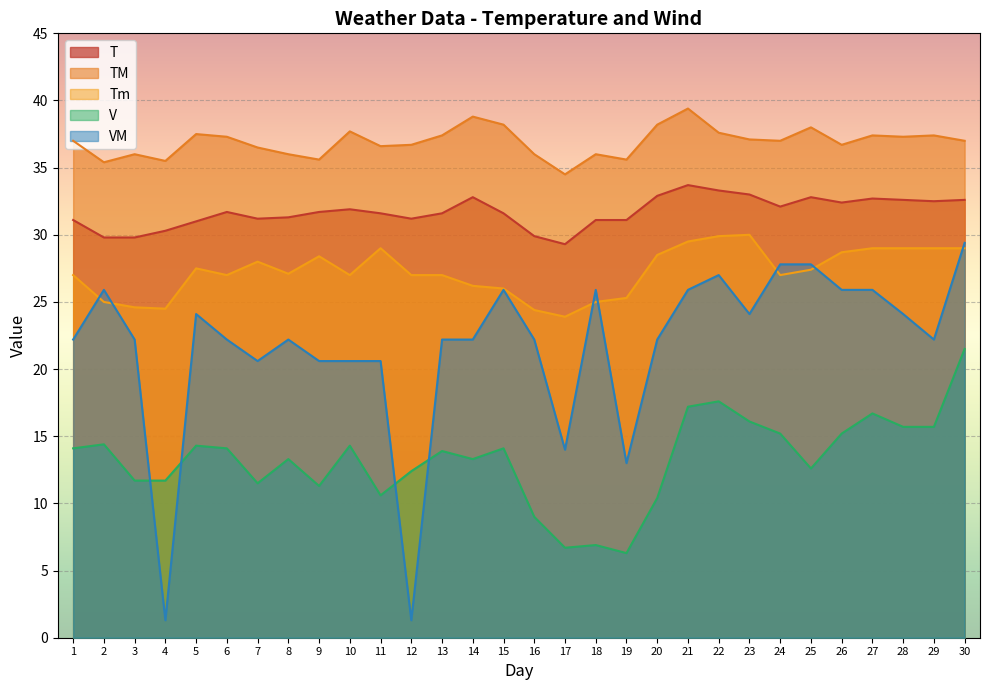

What is the maximum value for Tm?

30.0